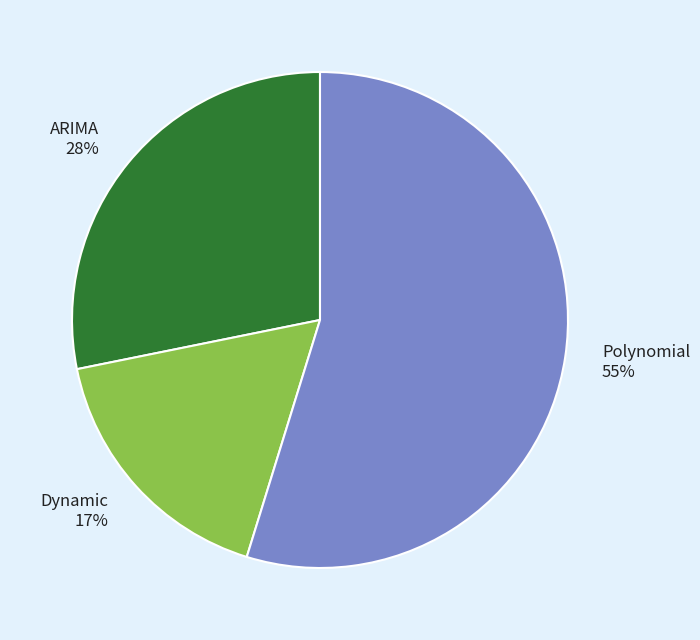

To the nearest percent, what is the difference between the Polynomial and Dynamic slice percentages?

38%